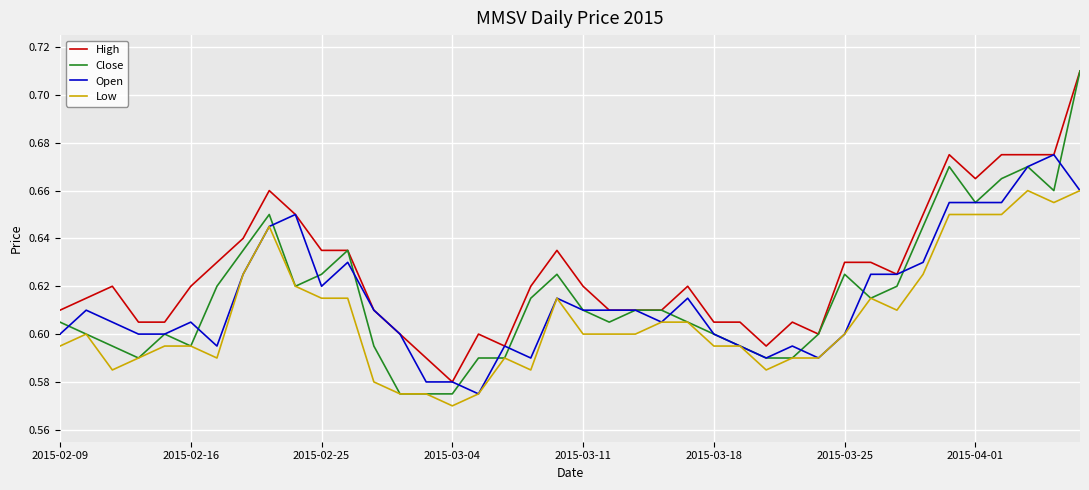

Which series has the widest spread of values?

Close